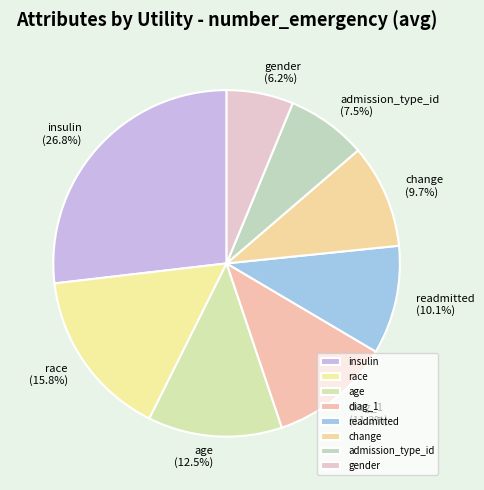

Which has a higher value, diag_1 or insulin?

insulin